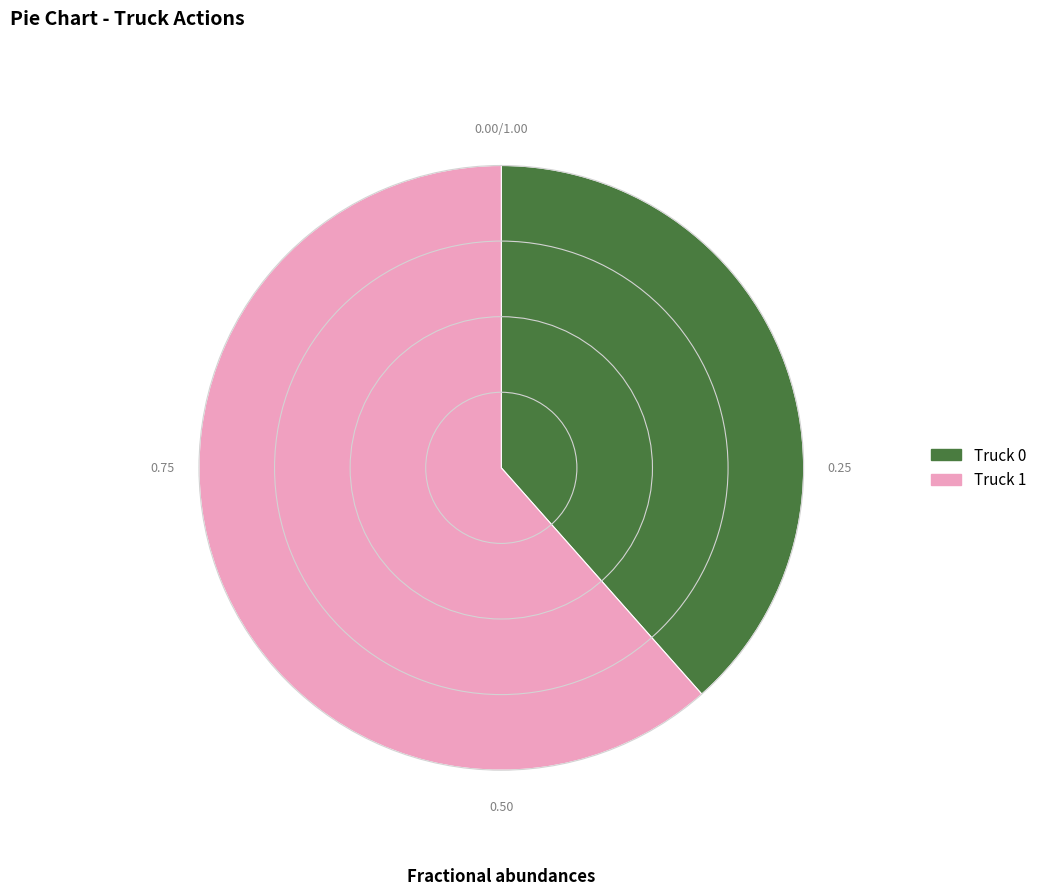

Combined, do Truck 1 and Truck 0 account for over 50%?

Yes